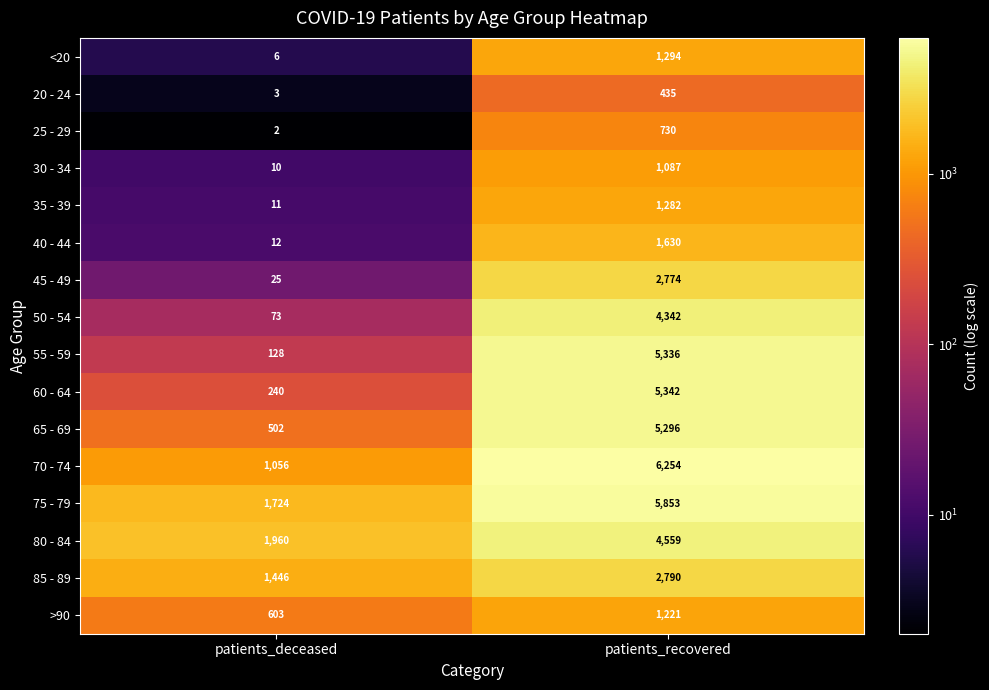

The value of 20 - 24 at patients_recovered is 217. True or false?

False